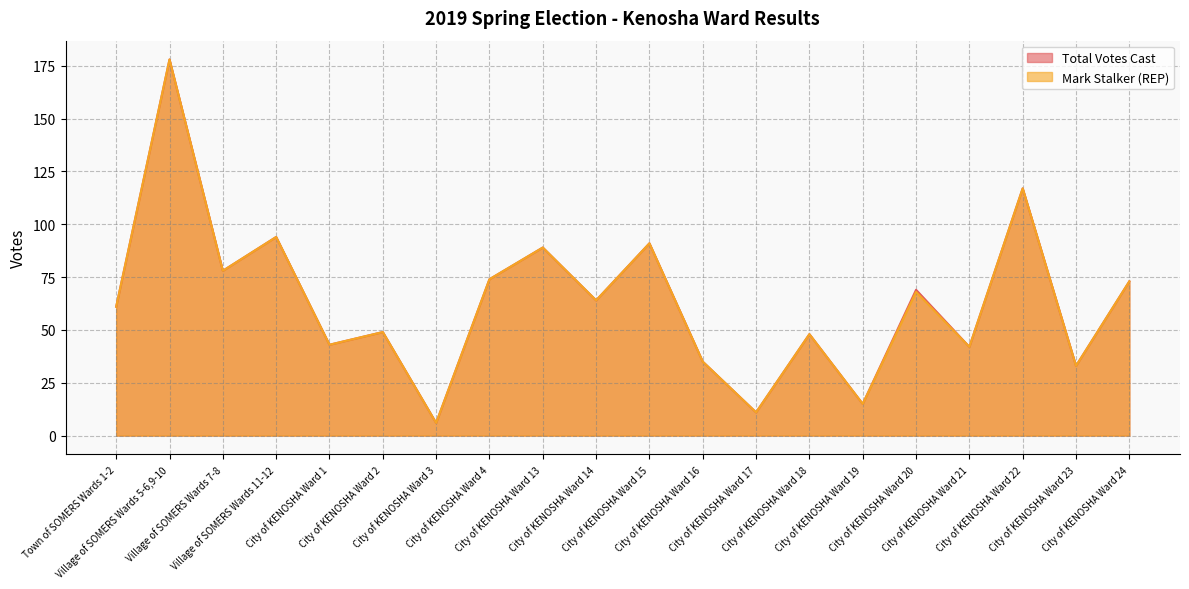

True or false: Total Votes Cast has more than 2 interior local peaks.

True